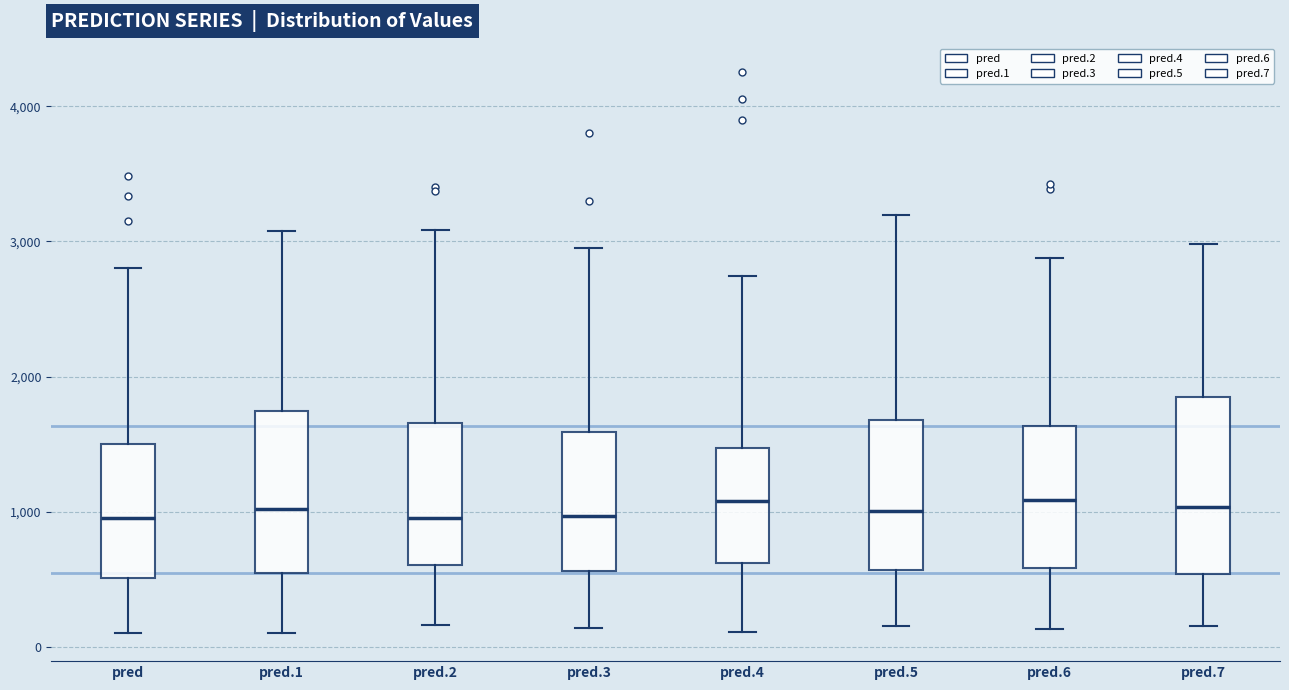

Where does the lower whisker of the box for pred.1 end on the y-axis? The values are not printed on the chart, so give them approximately, as read against the axis.

100